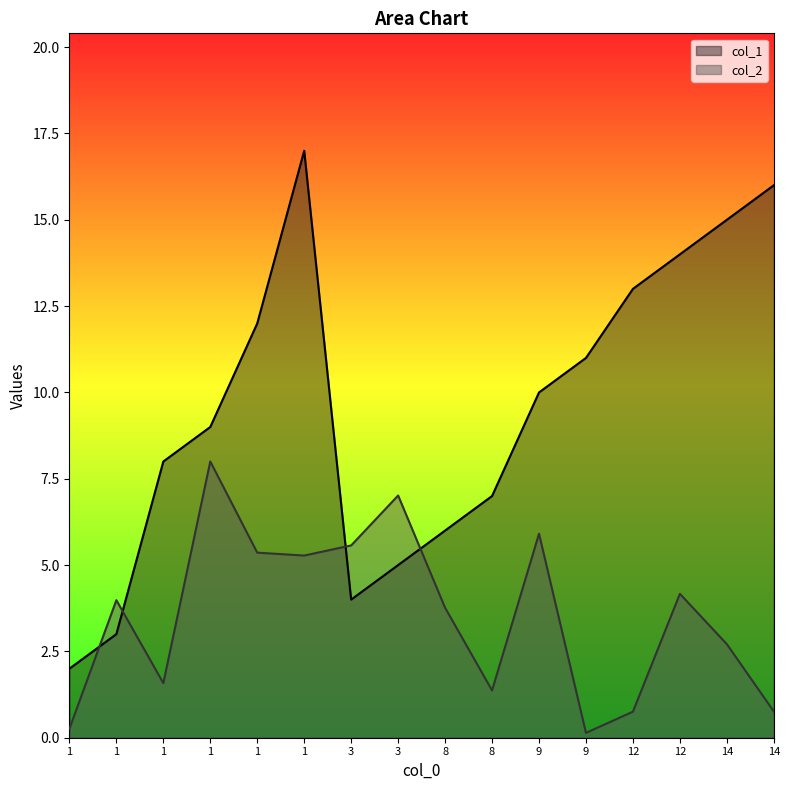

How many times do col_1 and col_2 cross each other?

4